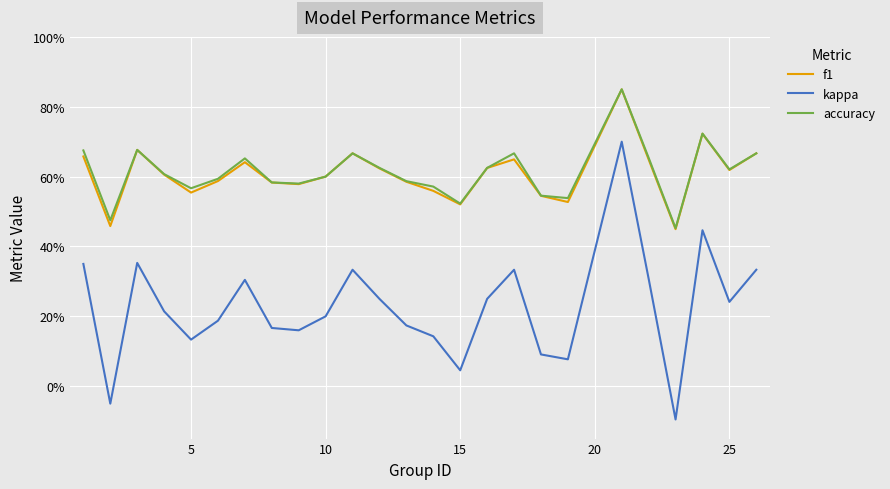

Is this an area chart (filled region under the line)?

No